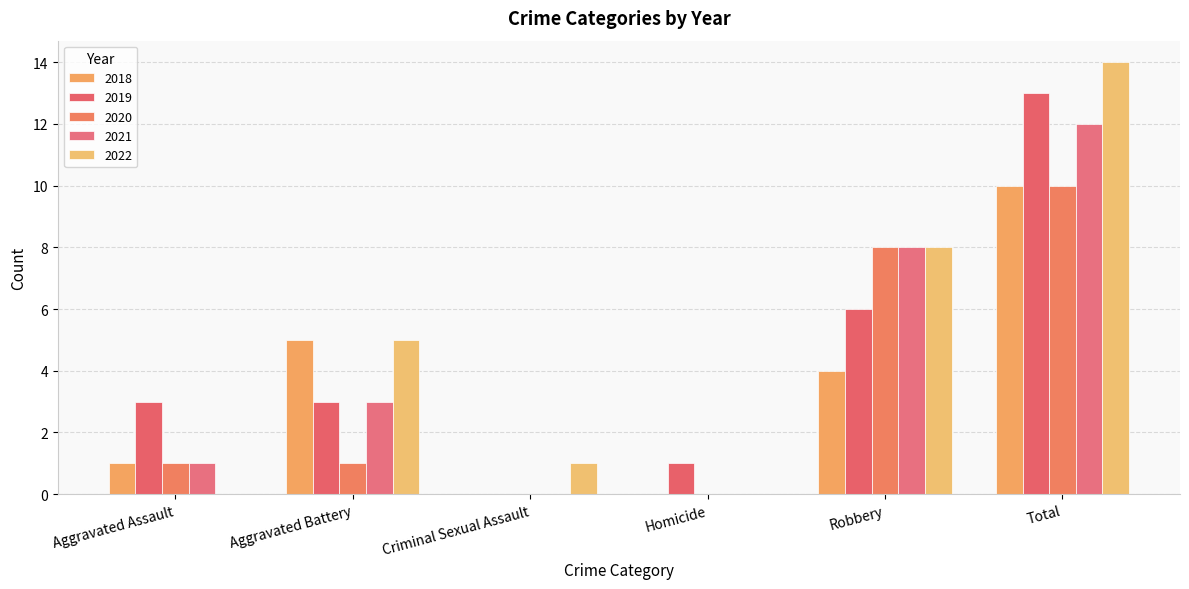

The value of 2018 at Robbery is 7. True or false?

False